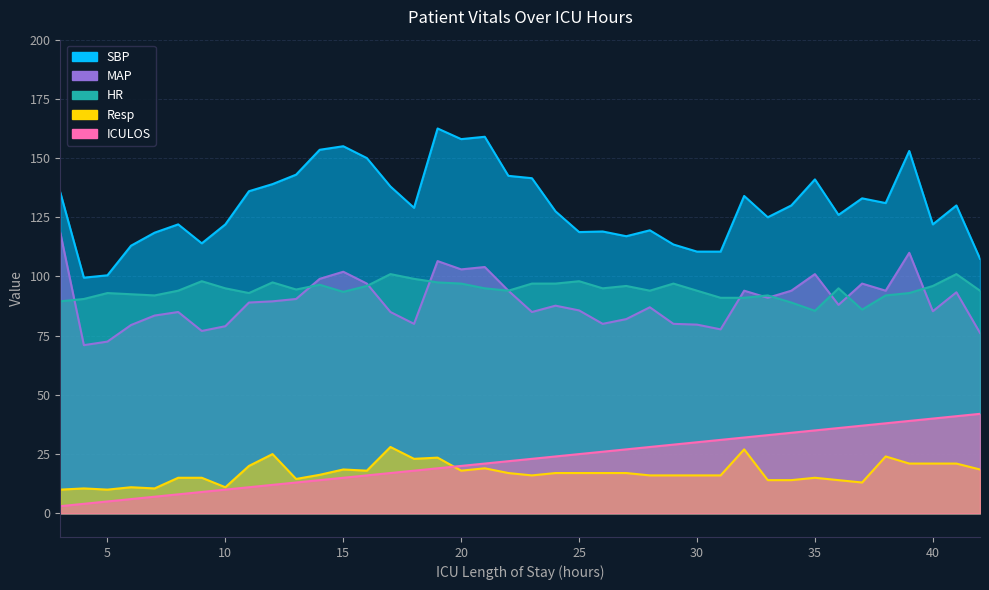

Where is the first local minimum for Resp?

5